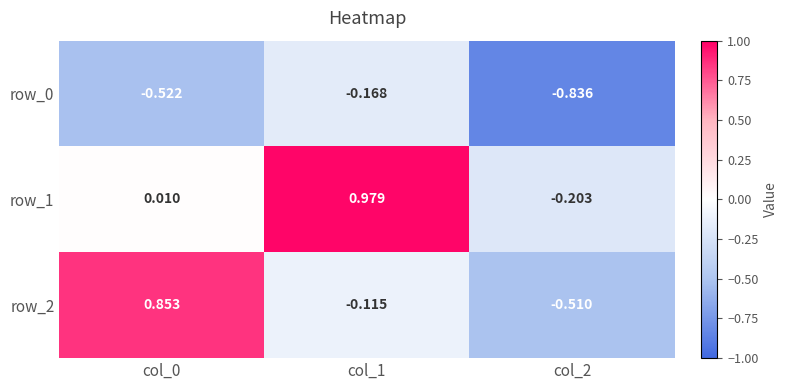

Is the value of row_2 at col_0 greater than the value of row_0 at col_1?

Yes